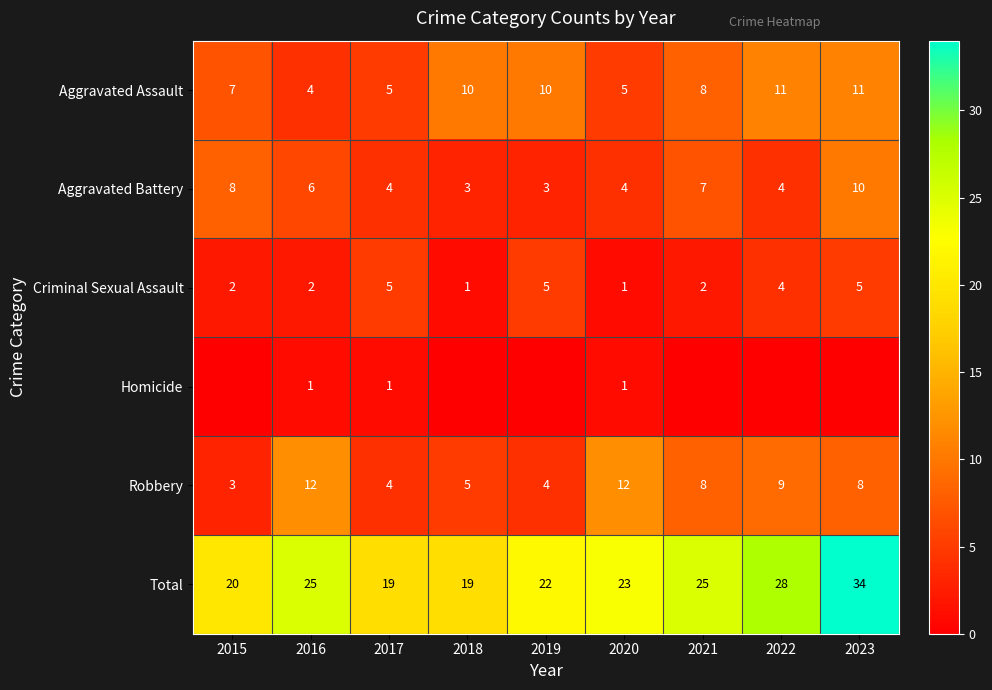

What is the average value of the Robbery series?

7